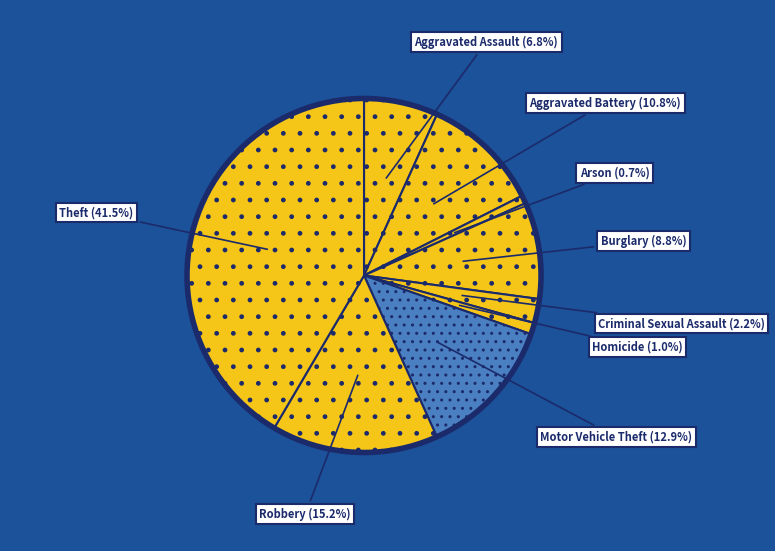

How many slices are in this pie chart?

9